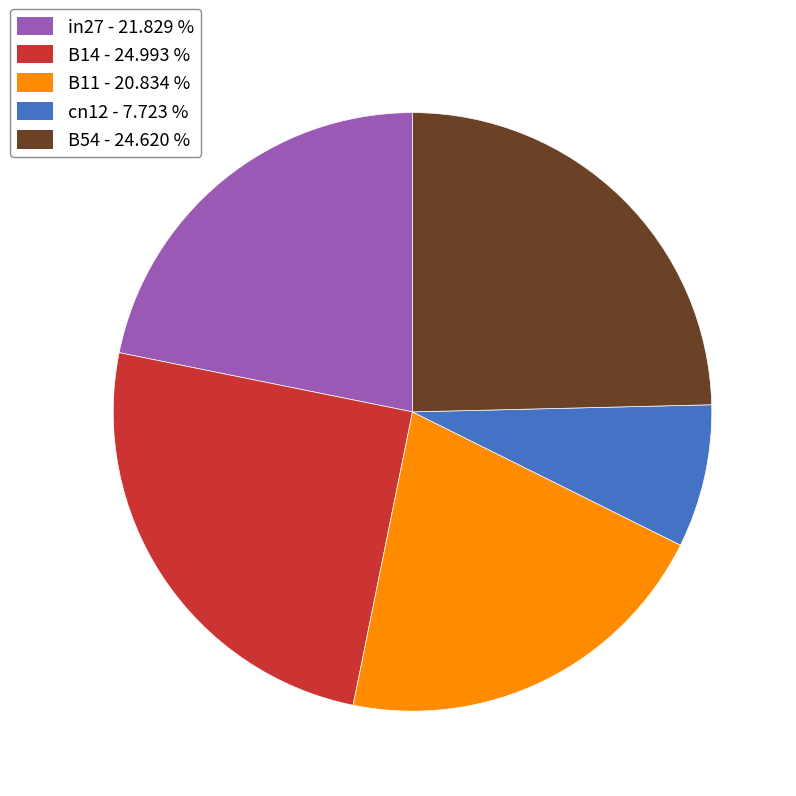

Is there a majority slice in this chart?

No